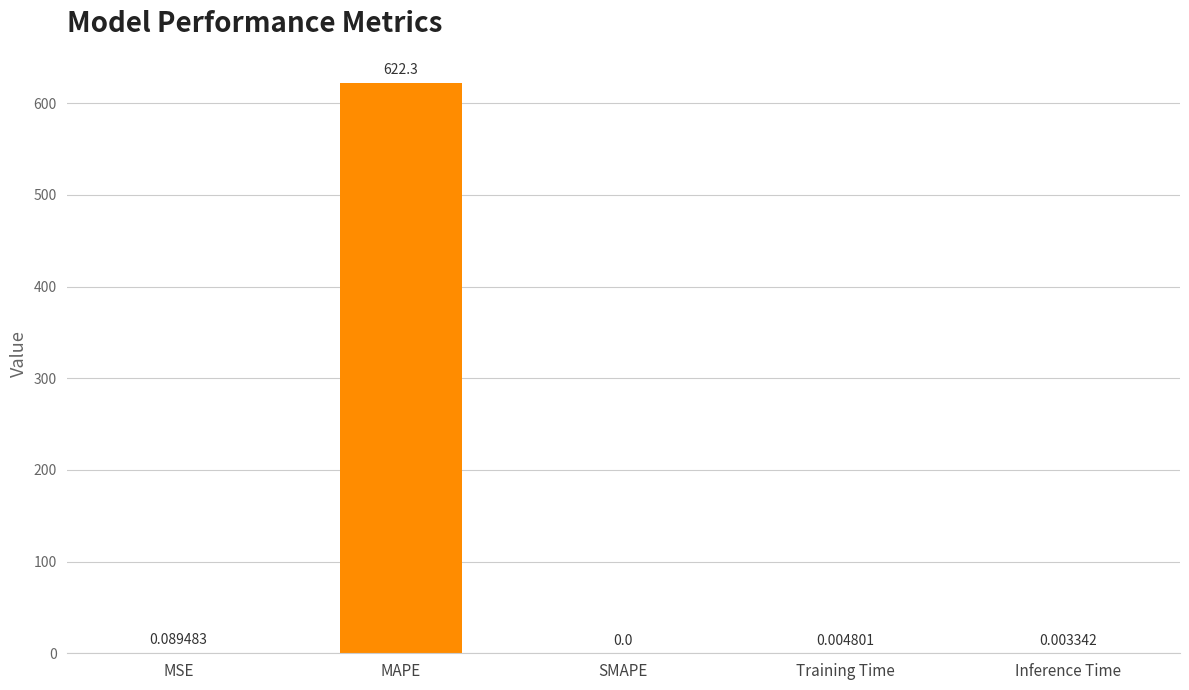

How many data points does each series have?

5